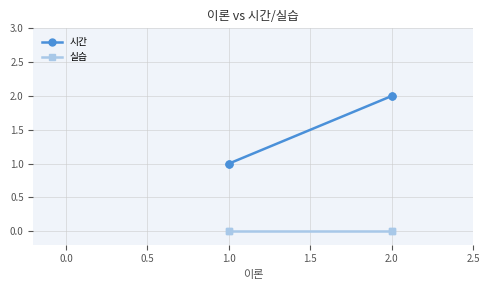

List the series in order of their overall mean, highest first.

시간, 실습